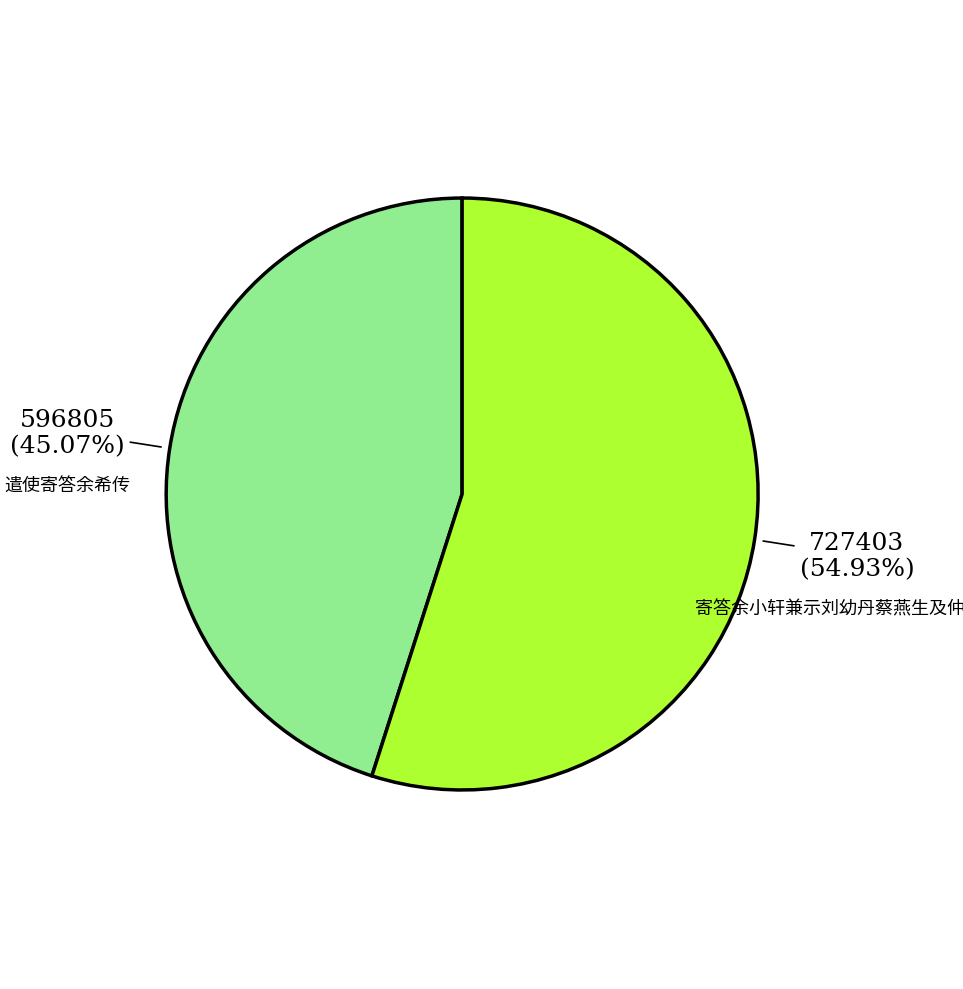

Does any single category account for the majority?

Yes